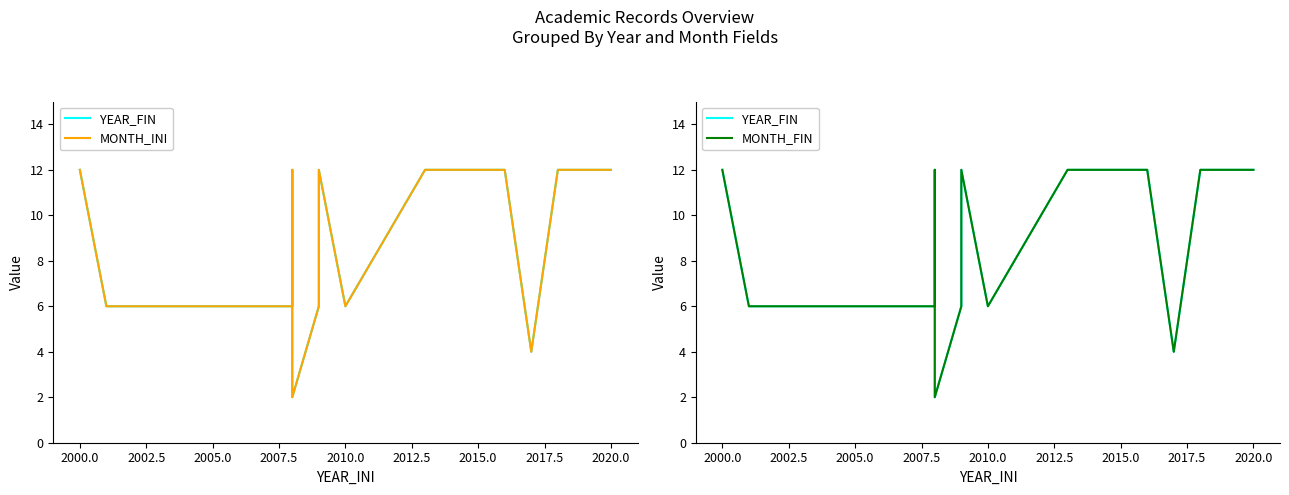

True or false: MONTH_INI has a value of 18 at 2020.0.

False